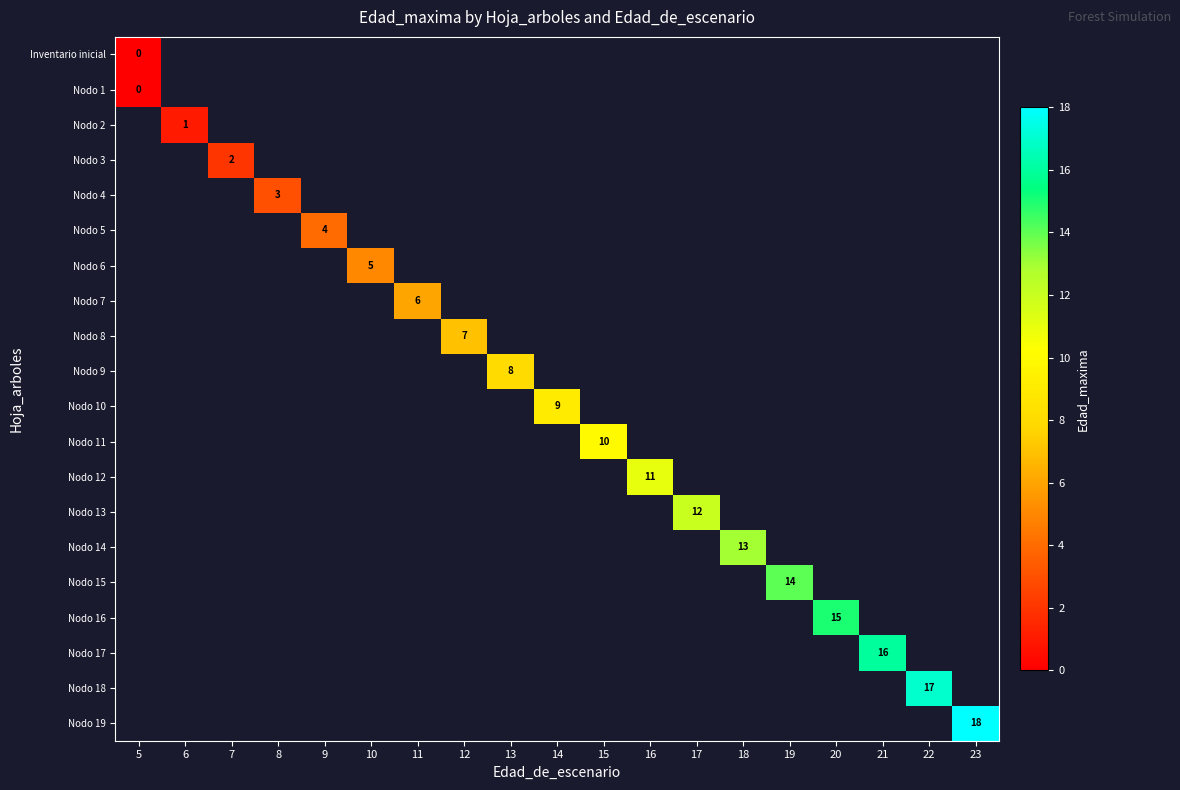

Is it true that Nodo 15 equals 7 at 19?

False